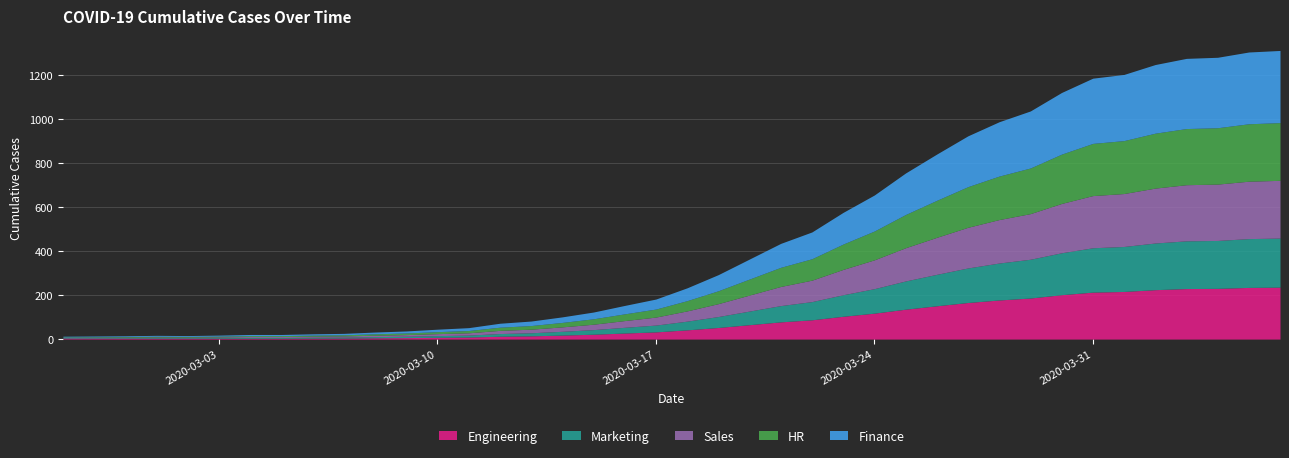

List the labels in order of value, smallest first.

2020-02-27, 2020-02-28, 2020-02-29, 2020-03-02, 2020-03-01, 2020-03-03, 2020-03-04, 2020-03-05, 2020-03-06, 2020-03-07, 2020-03-08, 2020-03-09, 2020-03-10, 2020-03-11, 2020-03-12, 2020-03-13, 2020-03-14, 2020-03-15, 2020-03-16, 2020-03-17, 2020-03-18, 2020-03-19, 2020-03-20, 2020-03-21, 2020-03-22, 2020-03-23, 2020-03-24, 2020-03-25, 2020-03-26, 2020-03-27, 2020-03-28, 2020-03-29, 2020-03-30, 2020-03-31, 2020-04-01, 2020-04-02, 2020-04-03, 2020-04-04, 2020-04-05, 2020-04-06